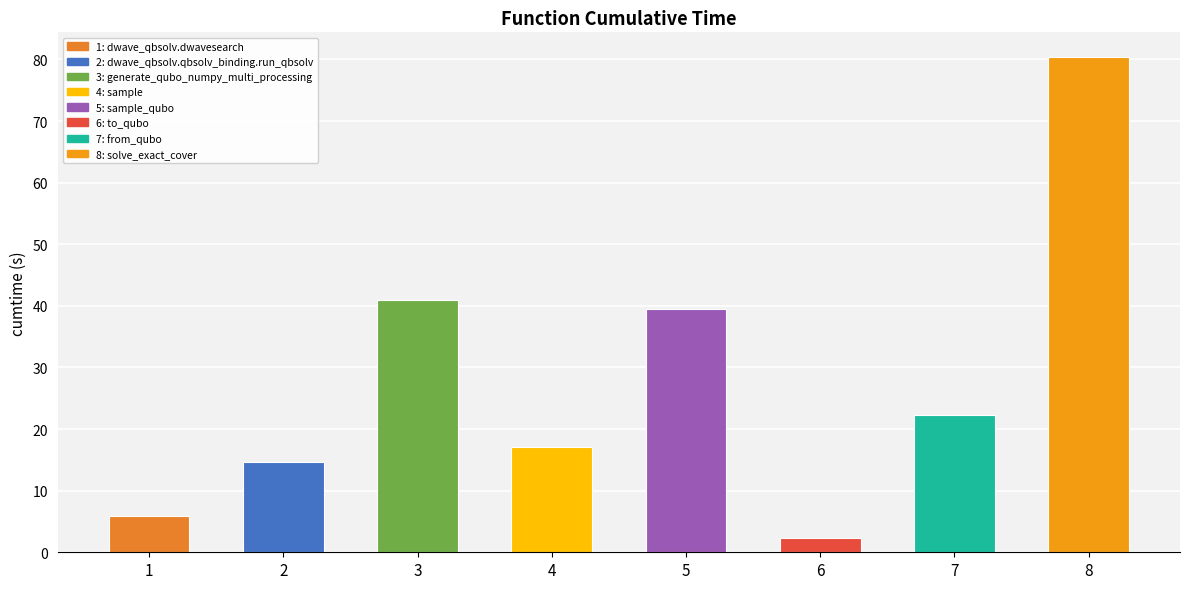

How many series are shown in this chart?

1